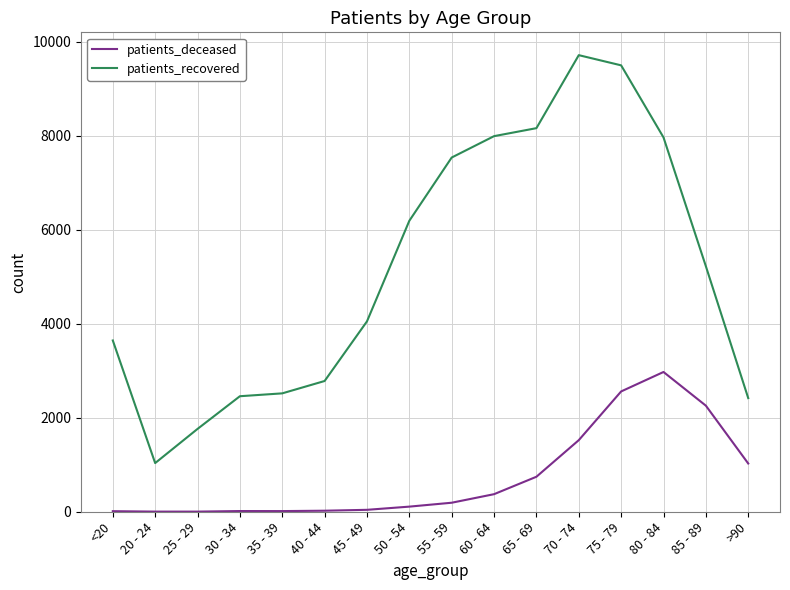

Does the chart have visible grid lines?

Yes